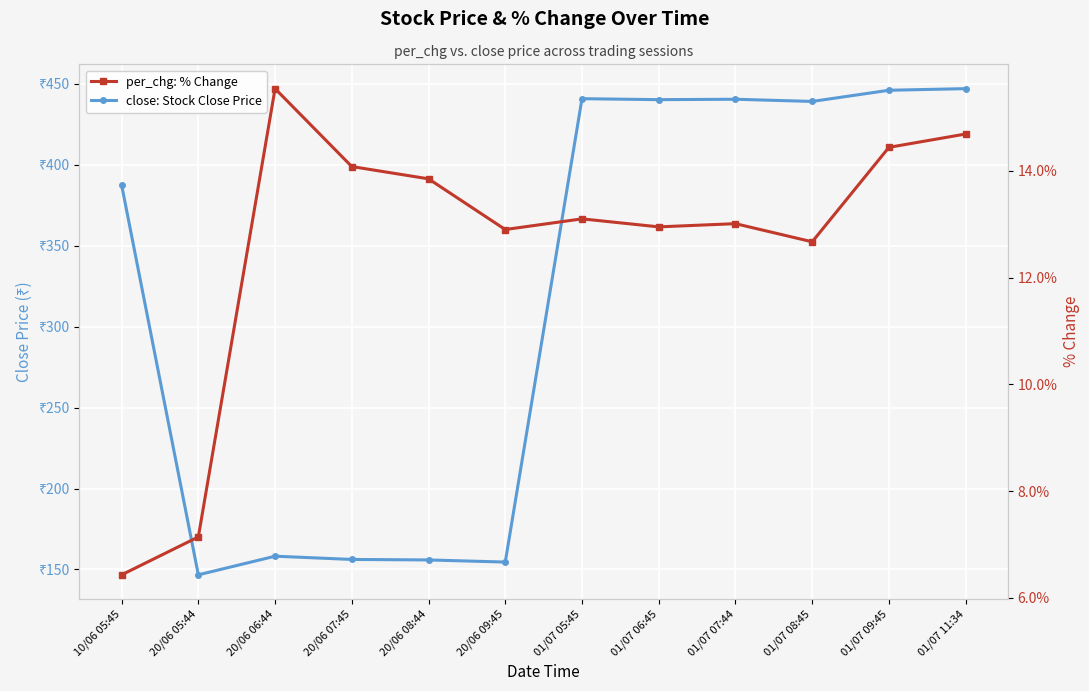

How many lines are shown in the chart?

2